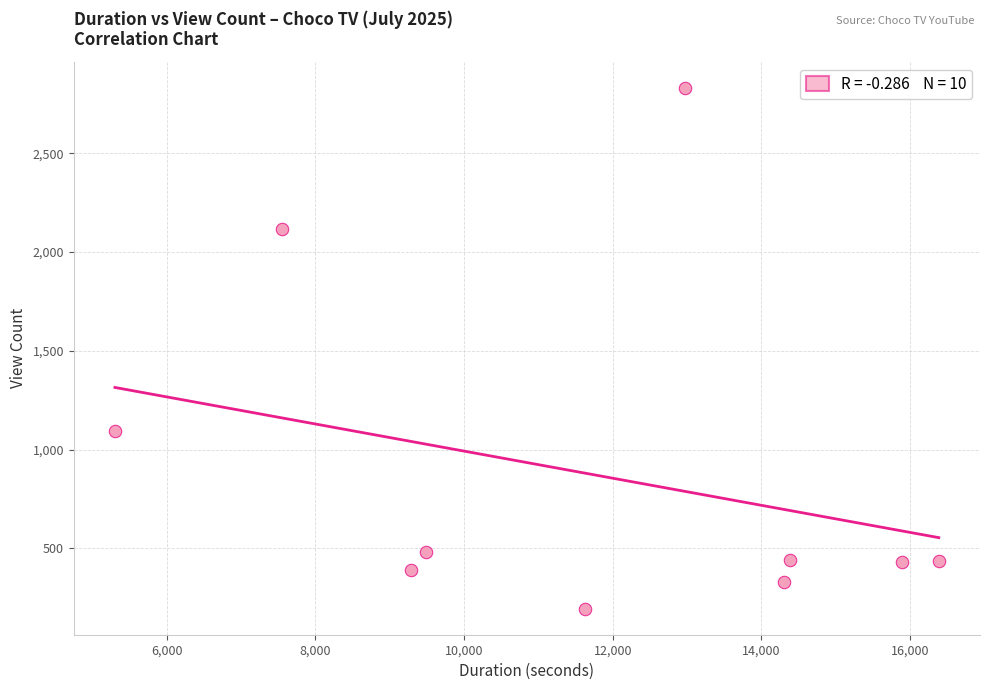

What is the average Y value?

875